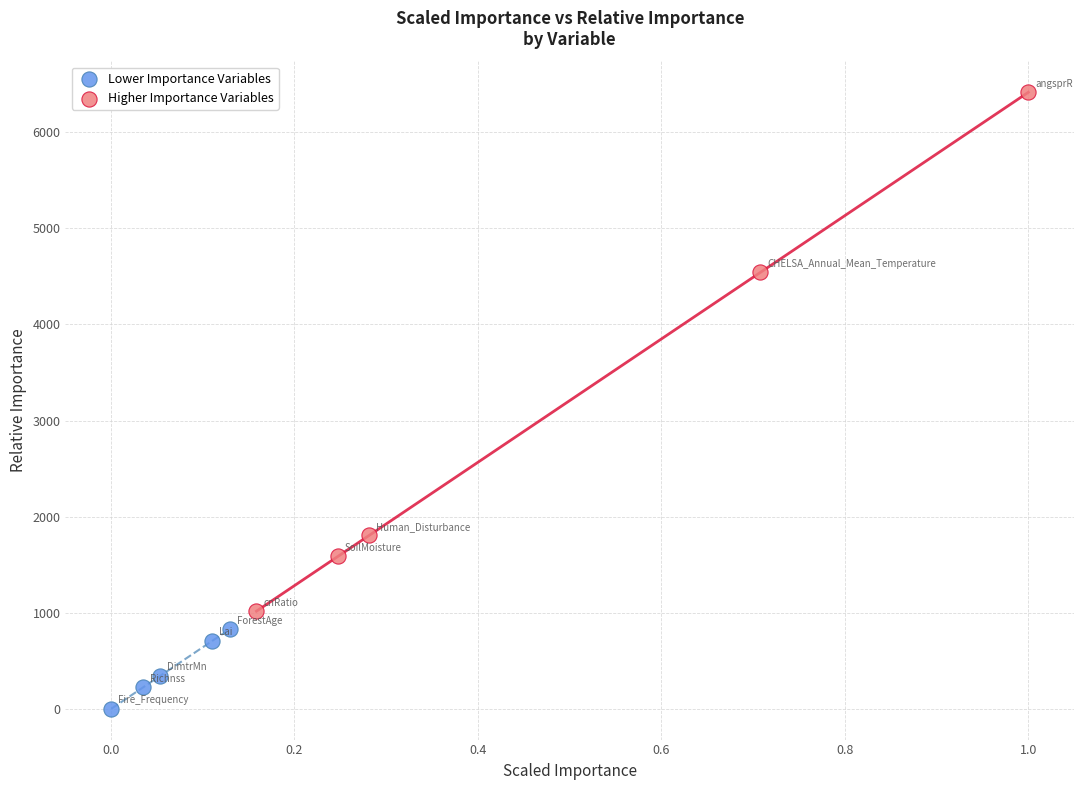

Which series reaches the minimum Y coordinate?

Lower Importance Variables